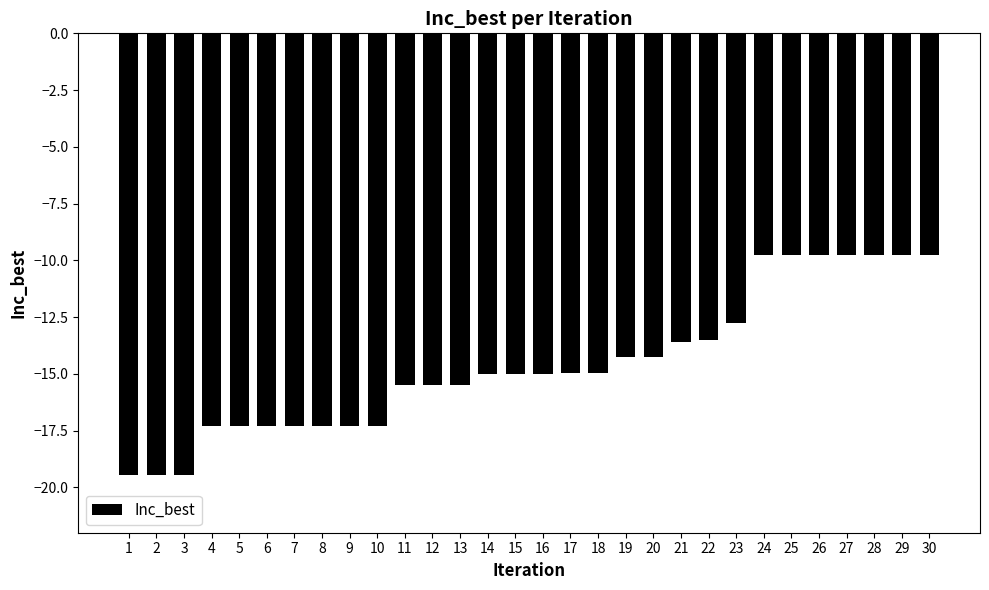

What is the value of the 30th bar from the left?

-9.8